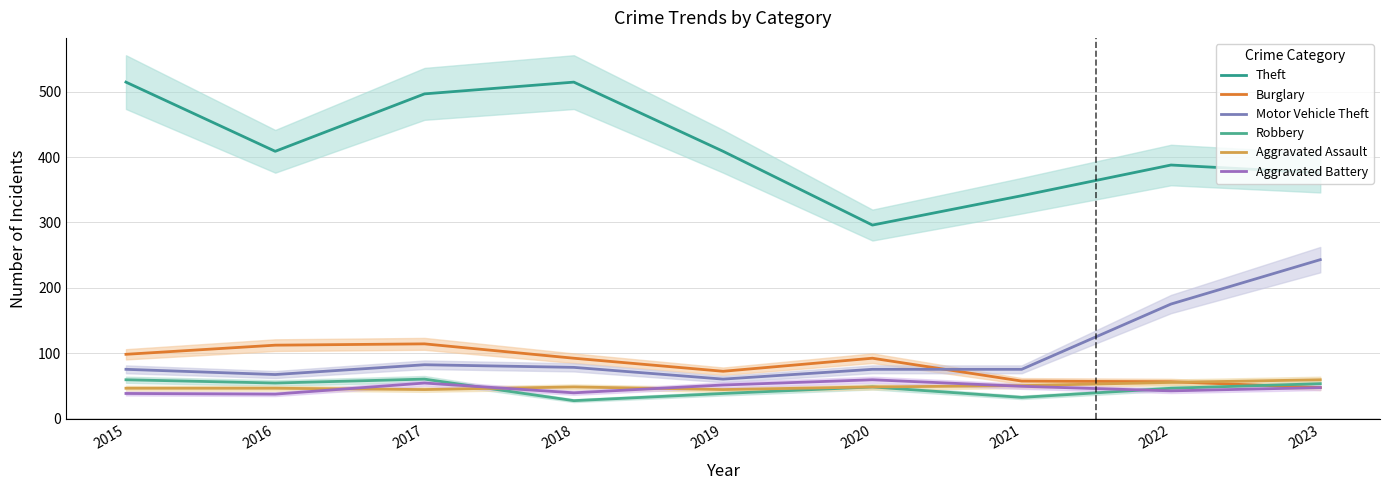

The Aggravated Battery series shows 54 at 2017. True or false?

True